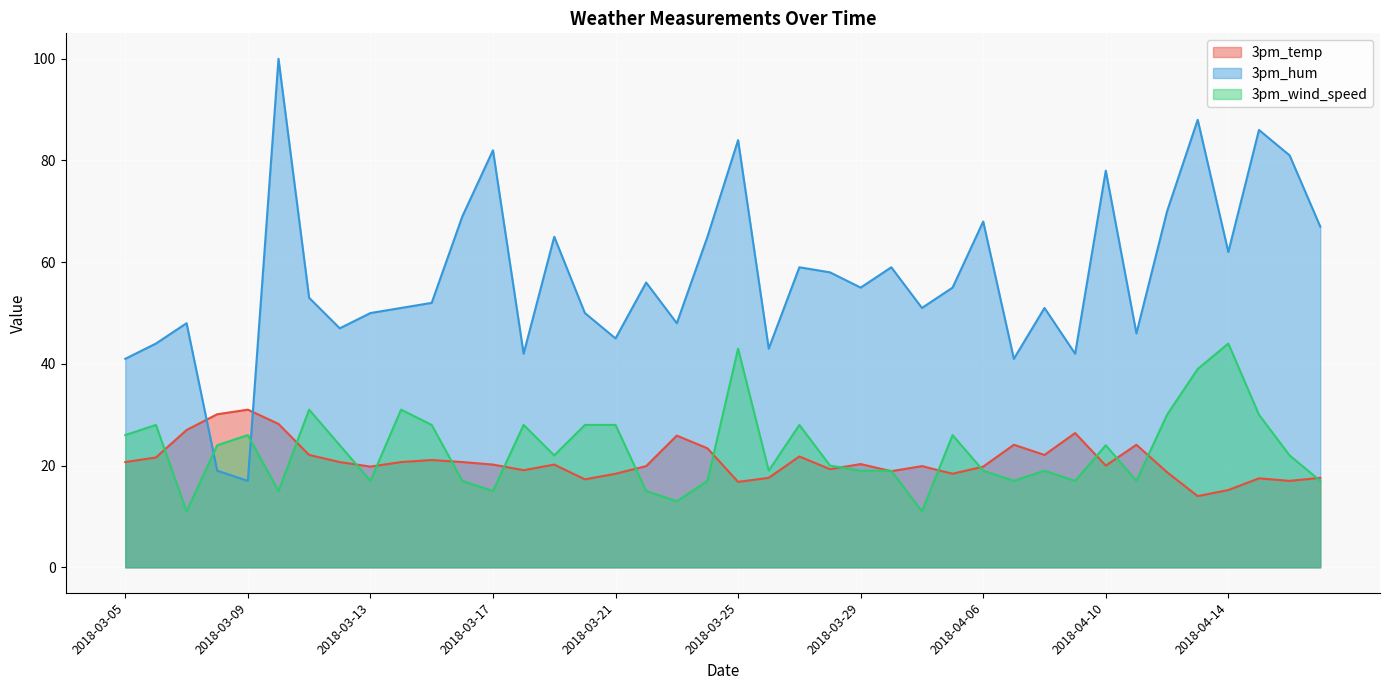

Is it true that 3pm_wind_speed equals 38.0 at 2018-03-12?

False